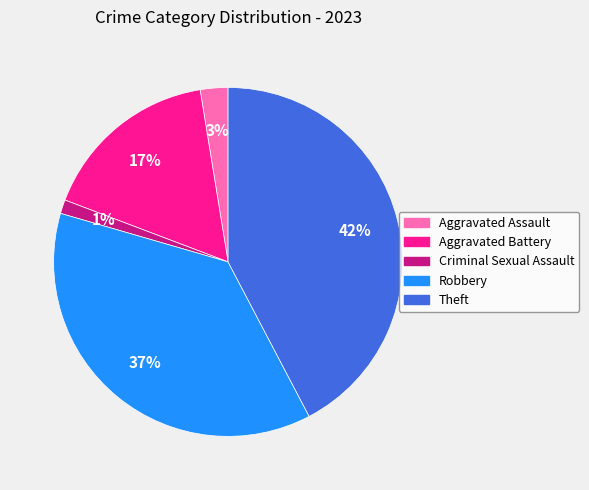

Combined, do Aggravated Assault and Theft account for over 50%?

No